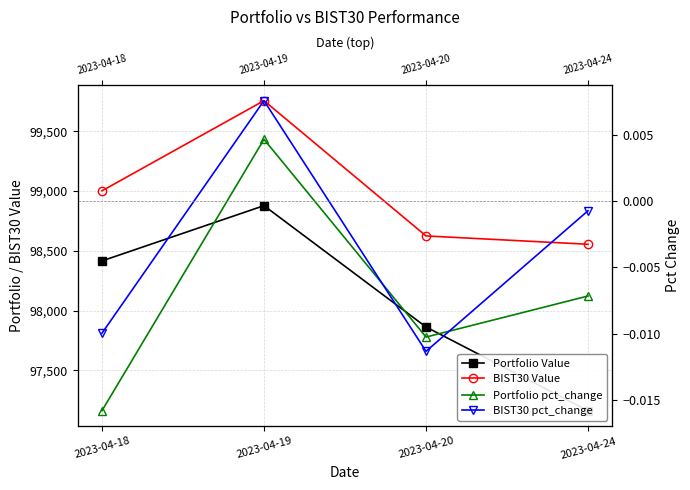

How many categories are shown in the chart?

4